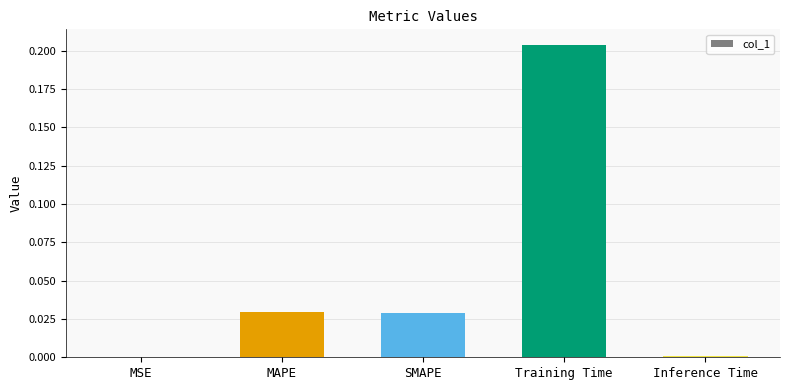

The value at Inference Time is 0.0. True or false?

True